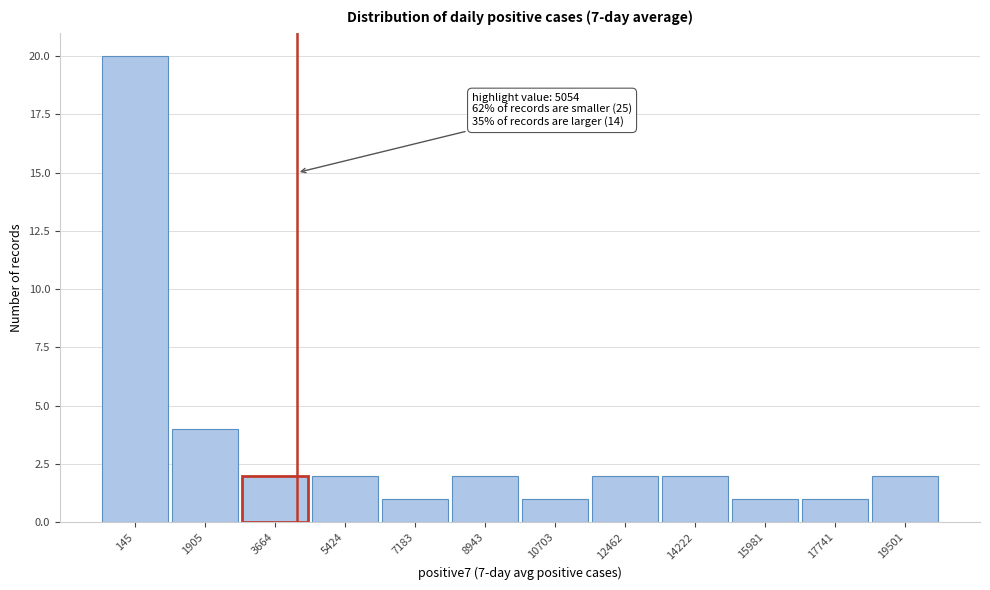

Reading right to left, transcribe all the data shown in this chart.

19501=2	17741=1	15981=1	14222=2	12462=2	10703=1	8943=2	7183=1	5424=2	3664=2	1905=4	145=20